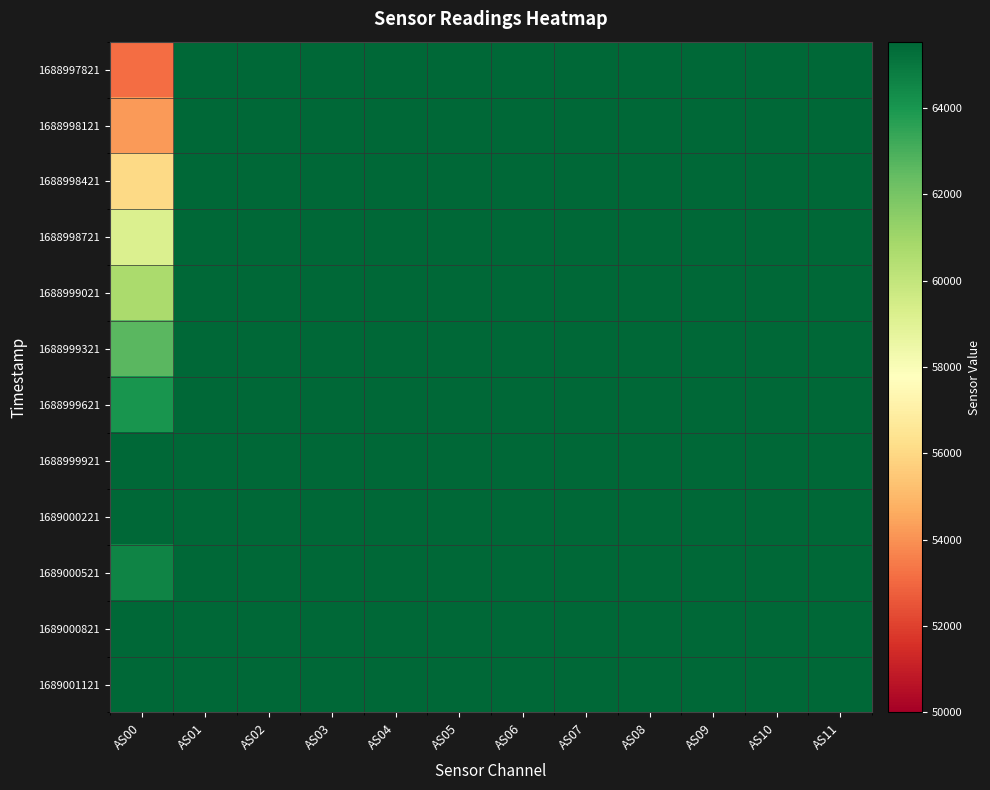

Reading right to left, list all the values displayed in this chart.

1688997821: AS11=65535	AS10=65535	AS09=65535	AS08=65535	AS07=65535	AS06=65535	AS05=65535	AS04=65535	AS03=65535	AS02=65535	AS01=65504	AS00=53133
1688998121: AS11=65535	AS10=65535	AS09=65535	AS08=65535	AS07=65535	AS06=65535	AS05=65535	AS04=65535	AS03=65535	AS02=65535	AS01=65535	AS00=54207
1688998421: AS11=65535	AS10=65535	AS09=65535	AS08=65535	AS07=65535	AS06=65535	AS05=65535	AS04=65535	AS03=65535	AS02=65535	AS01=65535	AS00=56015
1688998721: AS11=65535	AS10=65535	AS09=65535	AS08=65535	AS07=65535	AS06=65535	AS05=65535	AS04=65535	AS03=65535	AS02=65535	AS01=65535	AS00=59180
1688999021: AS11=65535	AS10=65535	AS09=65535	AS08=65535	AS07=65535	AS06=65535	AS05=65535	AS04=65535	AS03=65535	AS02=65535	AS01=65535	AS00=60718
1688999321: AS11=65535	AS10=65535	AS09=65535	AS08=65535	AS07=65535	AS06=65535	AS05=65535	AS04=65535	AS03=65535	AS02=65535	AS01=65535	AS00=62637
1688999621: AS11=65535	AS10=65535	AS09=65535	AS08=65535	AS07=65535	AS06=65535	AS05=65535	AS04=65535	AS03=65535	AS02=65535	AS01=65535	AS00=64074
1688999921: AS11=65535	AS10=65535	AS09=65535	AS08=65535	AS07=65535	AS06=65535	AS05=65535	AS04=65535	AS03=65535	AS02=65535	AS01=65535	AS00=65535
1689000221: AS11=65535	AS10=65535	AS09=65535	AS08=65535	AS07=65535	AS06=65535	AS05=65535	AS04=65535	AS03=65535	AS02=65535	AS01=65535	AS00=65535
1689000521: AS11=65535	AS10=65535	AS09=65535	AS08=65535	AS07=65535	AS06=65535	AS05=65535	AS04=65535	AS03=65535	AS02=65535	AS01=65535	AS00=64581
1689000821: AS11=65535	AS10=65535	AS09=65535	AS08=65535	AS07=65535	AS06=65535	AS05=65535	AS04=65535	AS03=65535	AS02=65535	AS01=65535	AS00=65535
1689001121: AS11=65535	AS10=65535	AS09=65535	AS08=65535	AS07=65535	AS06=65535	AS05=65535	AS04=65535	AS03=65535	AS02=65535	AS01=65535	AS00=65535